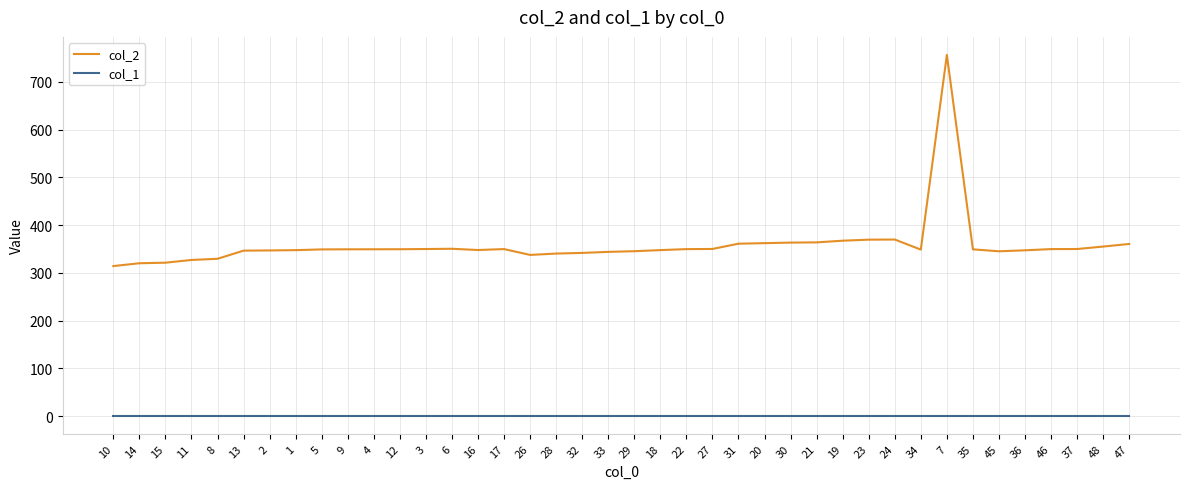

List the series in order of their overall mean, lowest first.

col_1, col_2